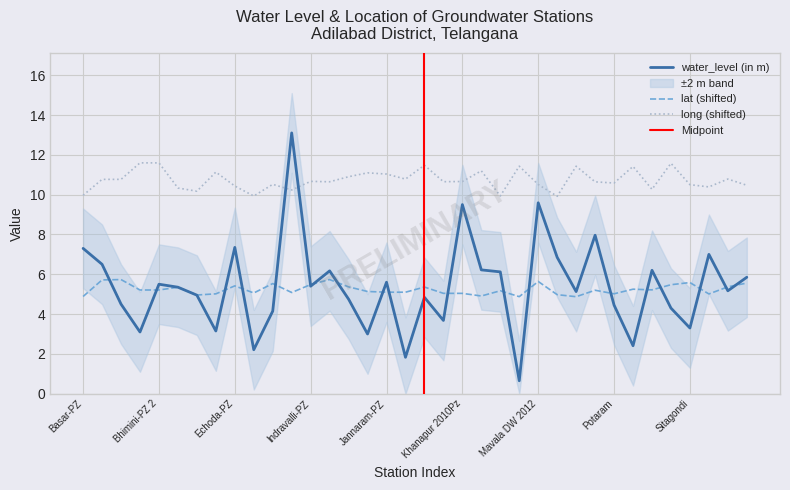

The value of long at Khanapur 2010Pz is 3.6. True or false?

False